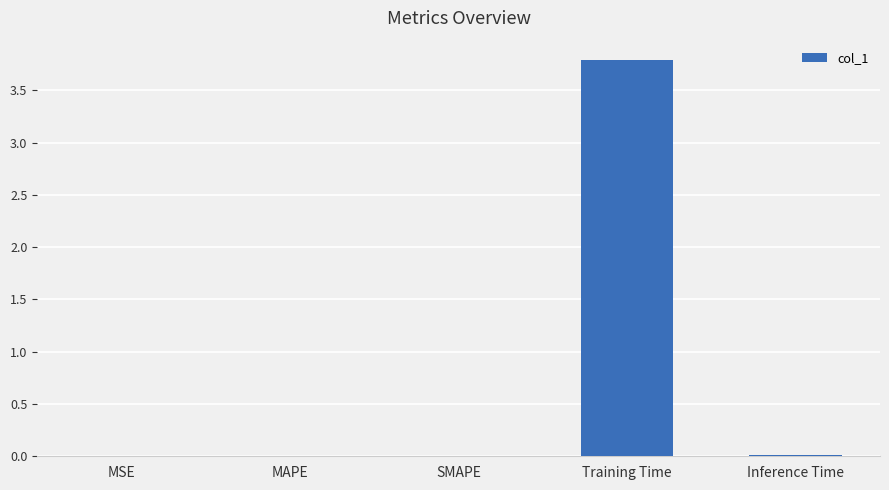

Which label corresponds to the largest value in the chart?

Training Time